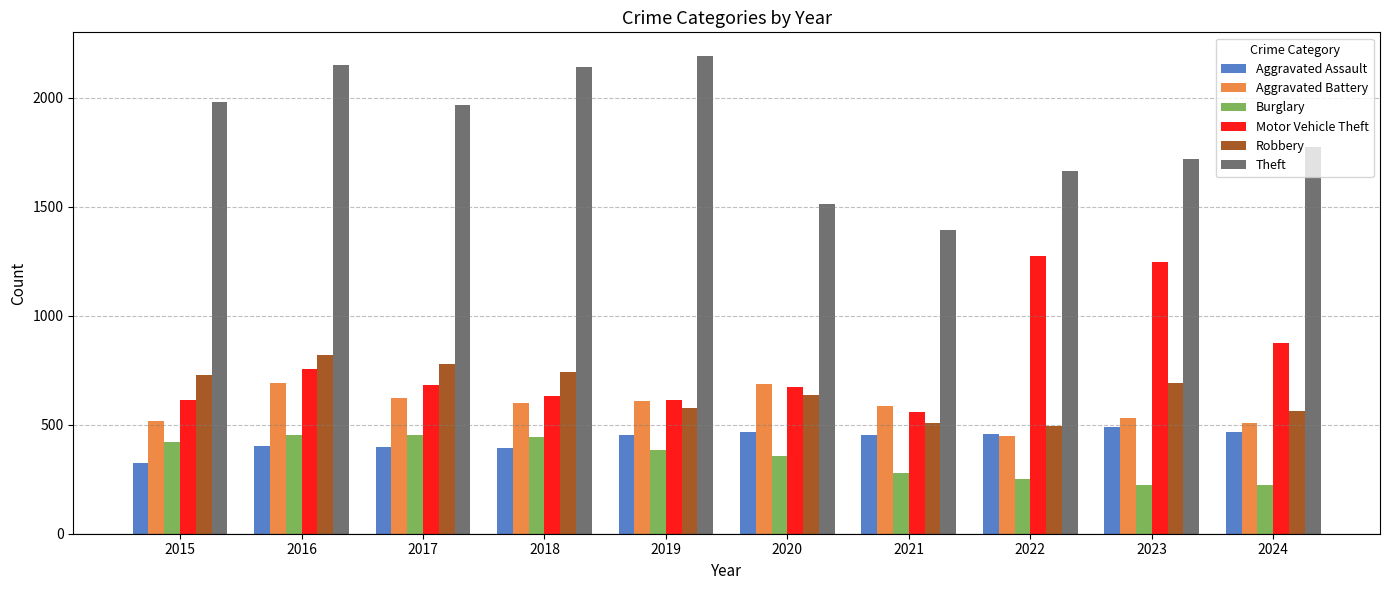

The Aggravated Assault series shows 402 at 2016. True or false?

True